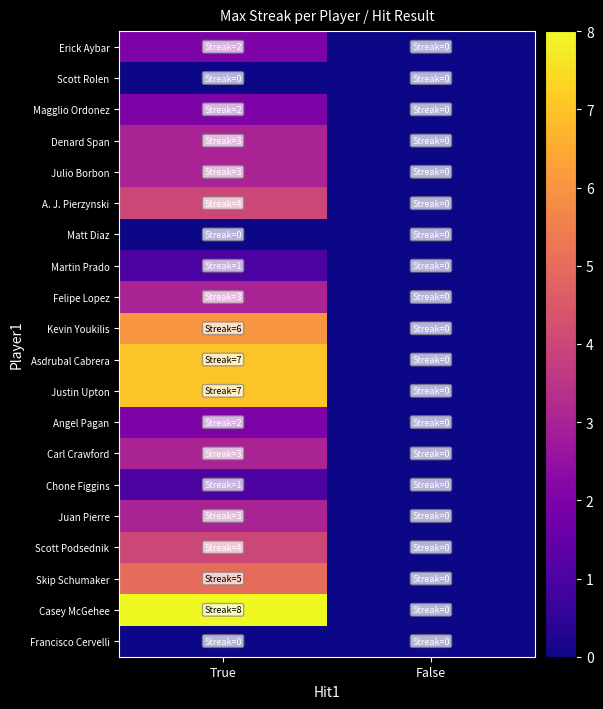

What is the spread (max minus min) of values at True?

8